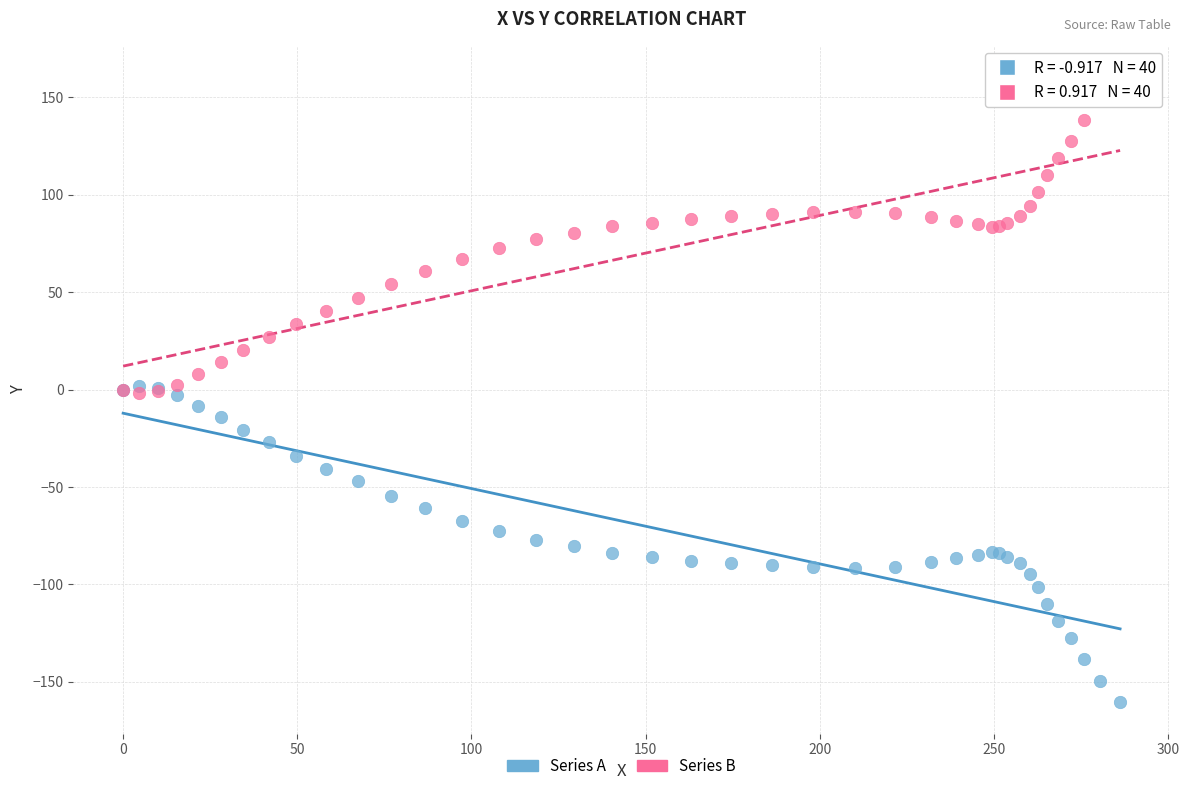

Which series contains the highest Y value?

Series B